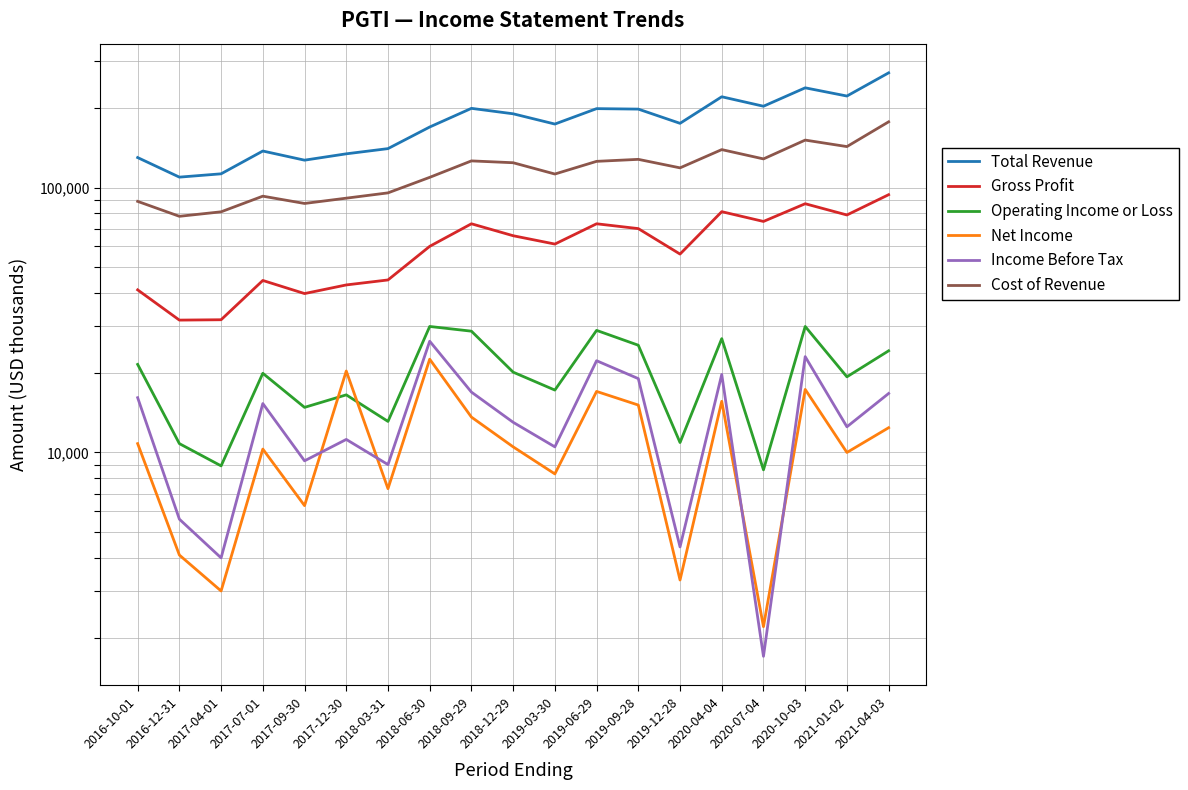

Does the chart have visible grid lines?

Yes